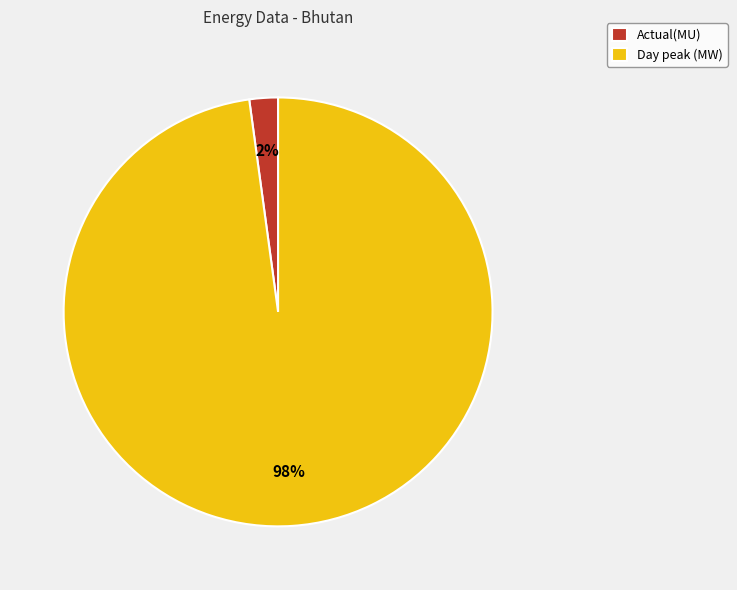

Is there any slice that represents more than half of the pie?

Yes